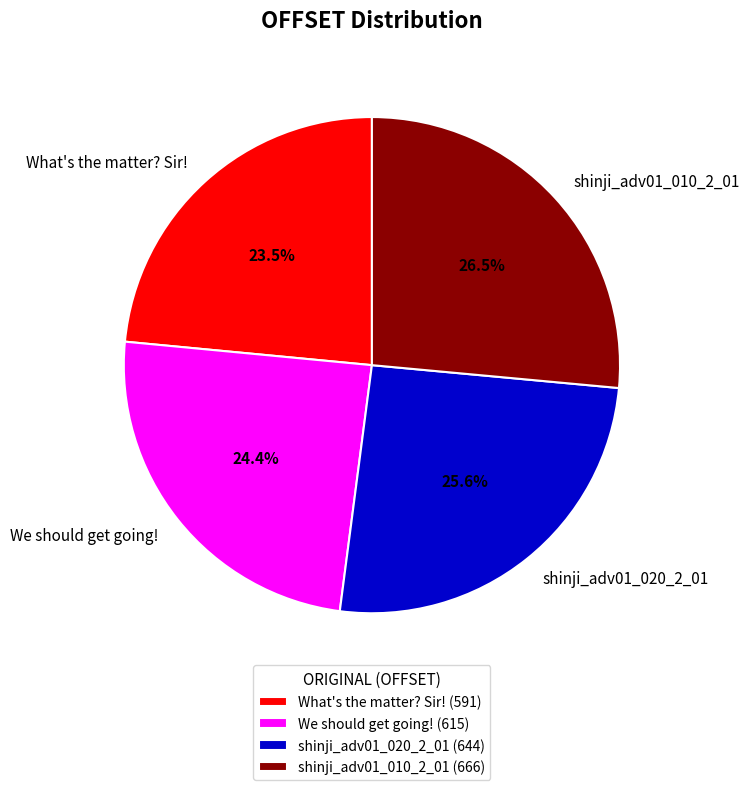

Approximately how many times larger is the value at What's the matter? Sir! compared to shinji_adv01_010_2_01?

0.9